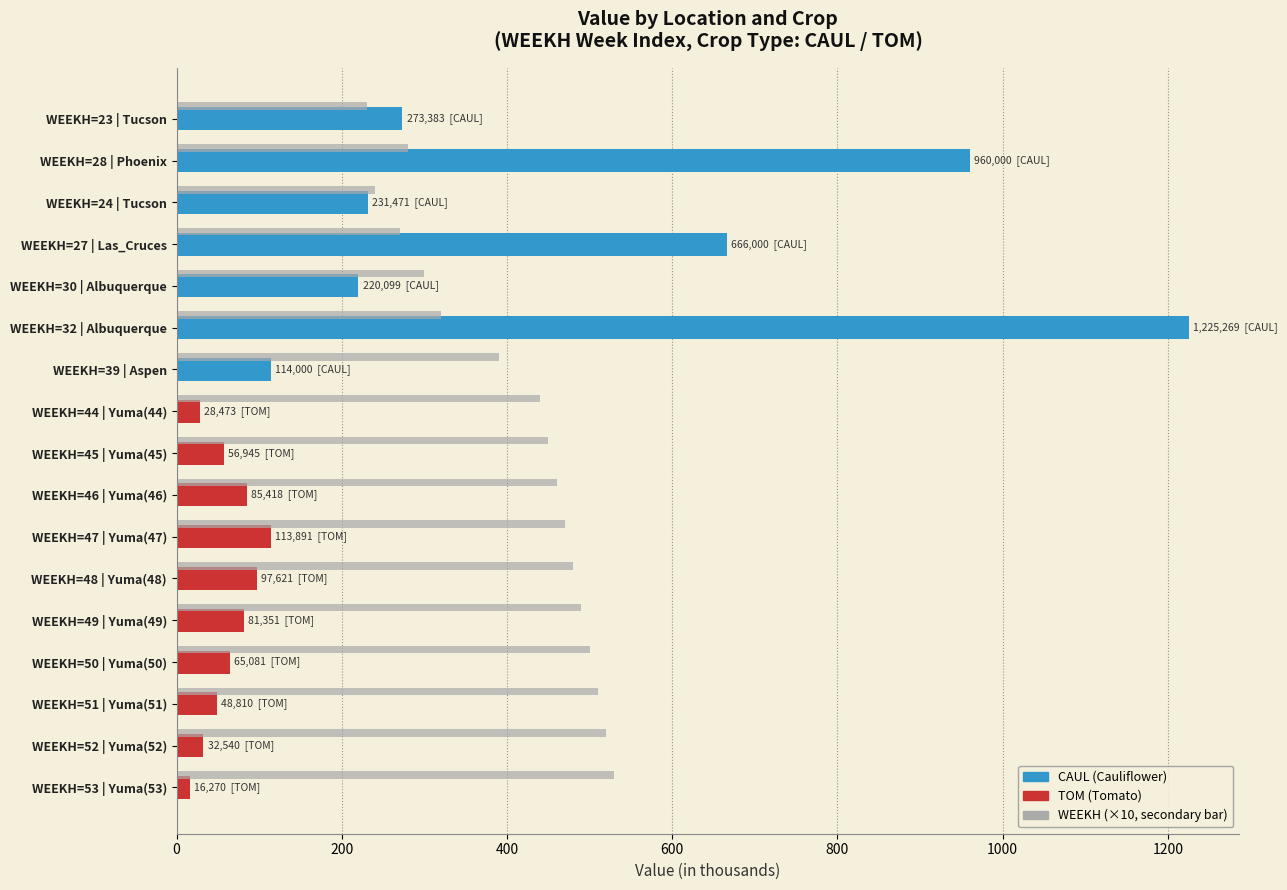

How many series are shown in this chart?

1